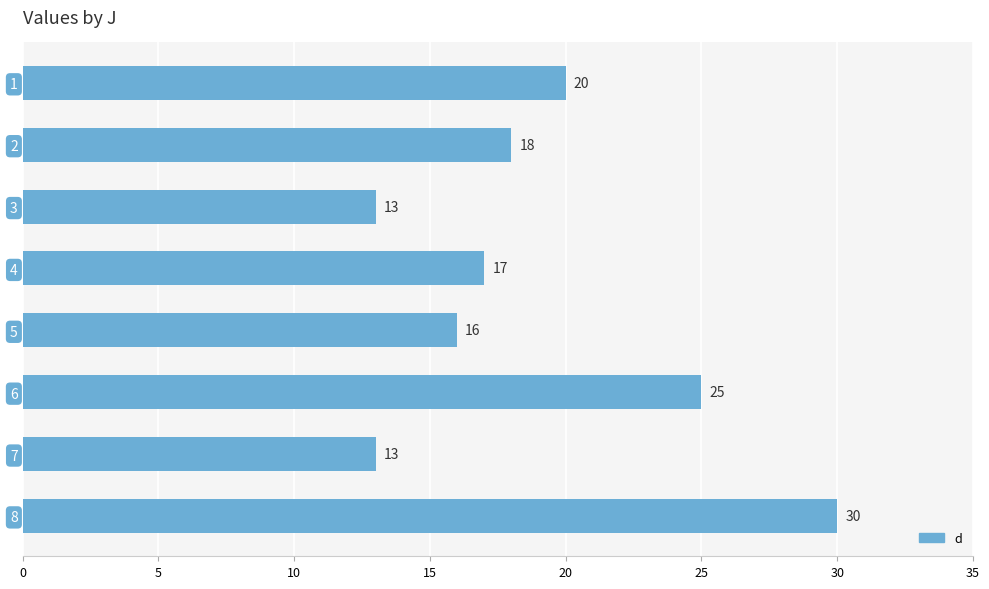

What is the maximum value shown in the chart?

30